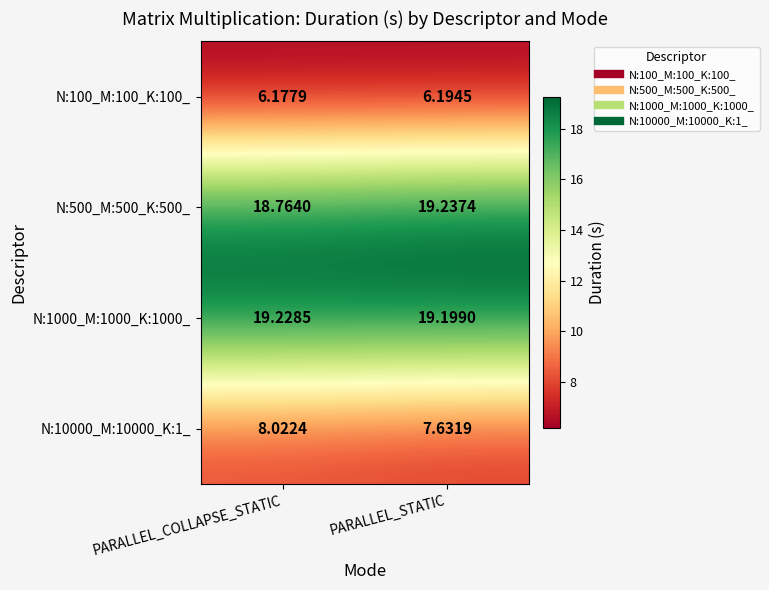

Where is N:500_M:500_K:500_ nearest to the value 19?

PARALLEL_COLLAPSE_STATIC